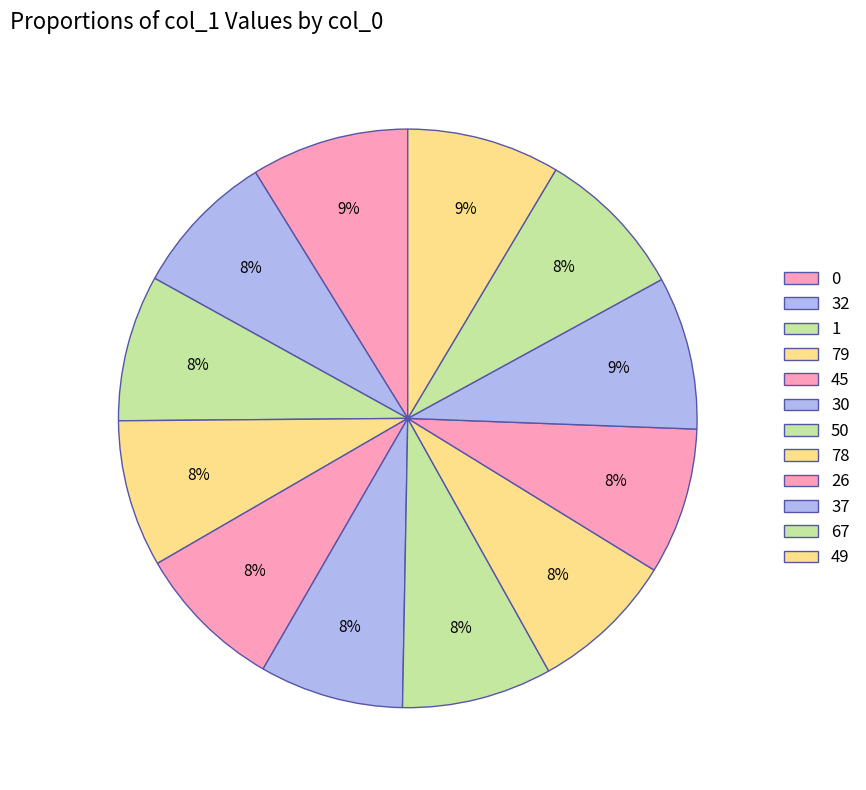

True or false: 0 accounts for 1% of the total.

False